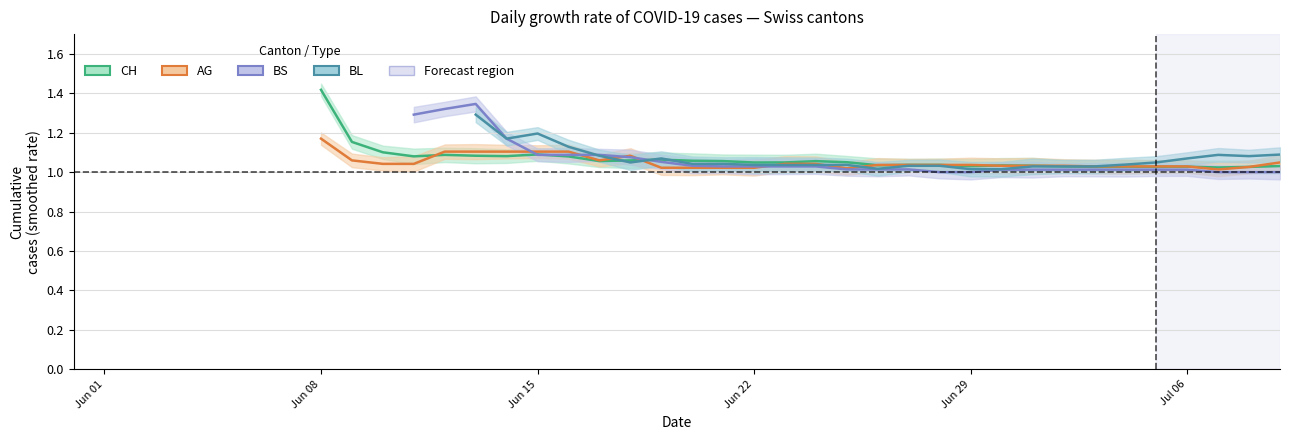

How many interior local peaks does the AG series have?

1